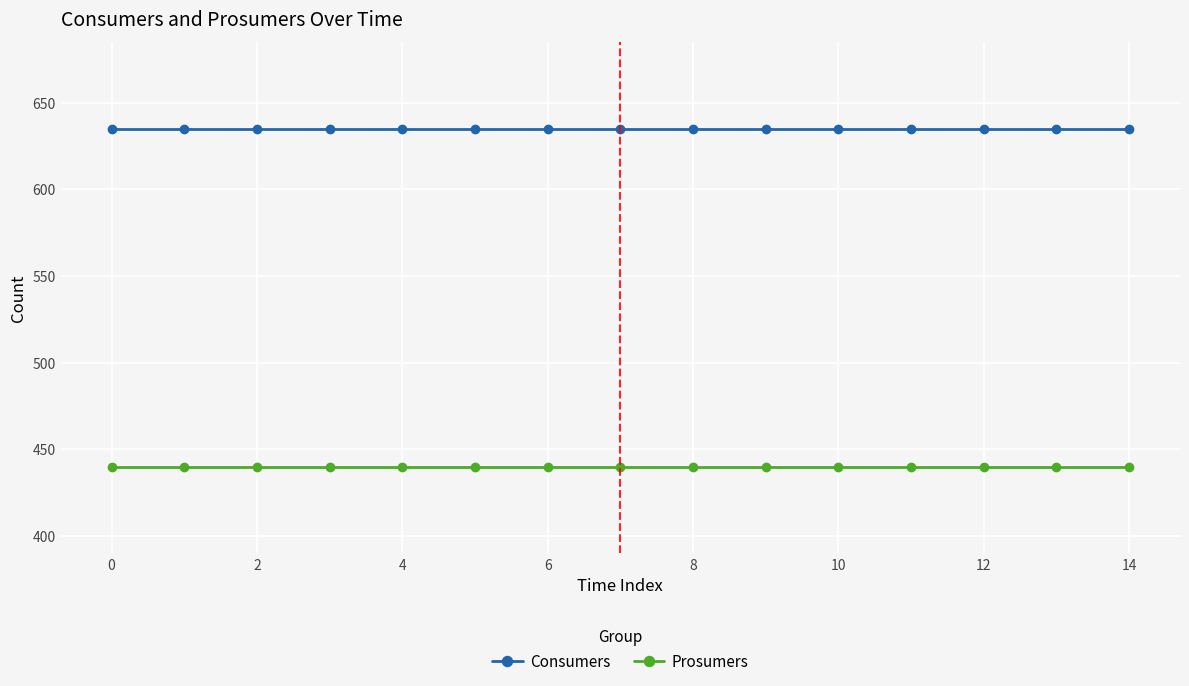

Does the chart display data point markers on the line(s)?

Yes